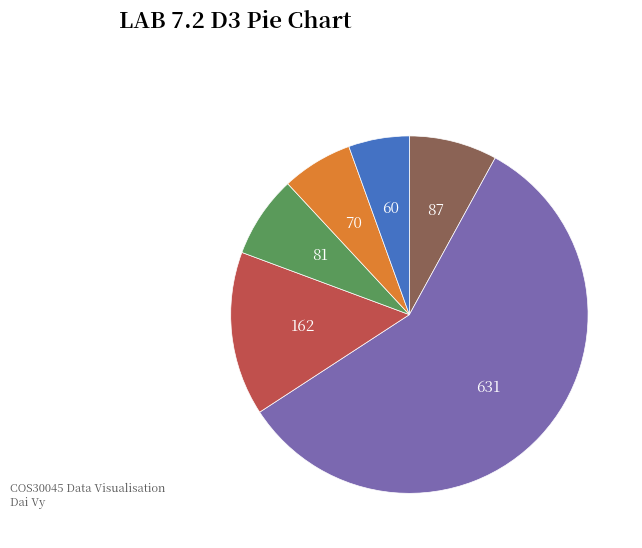

Does any single category account for the majority?

Yes